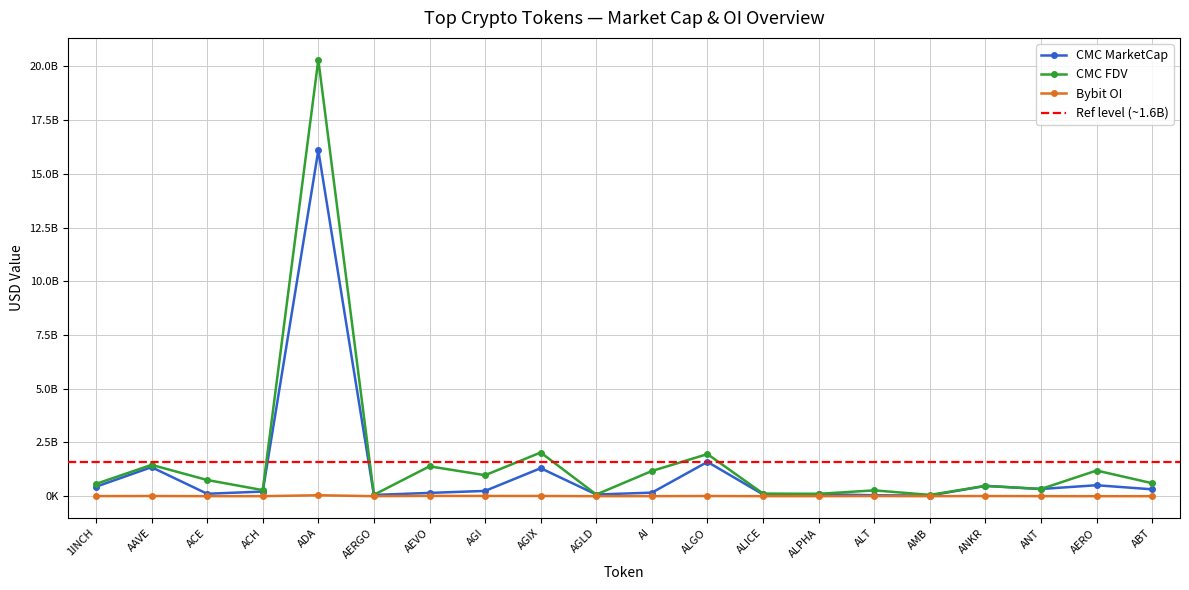

What is the spread (max minus min) of values at ACH?

281261982.3